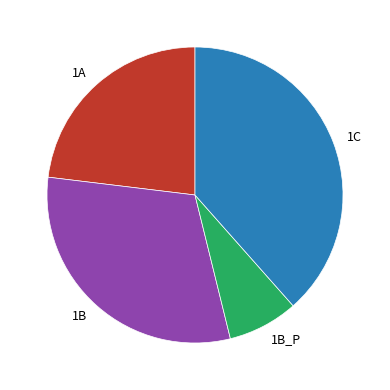

Which category has the smallest portion of the pie?

1B_P